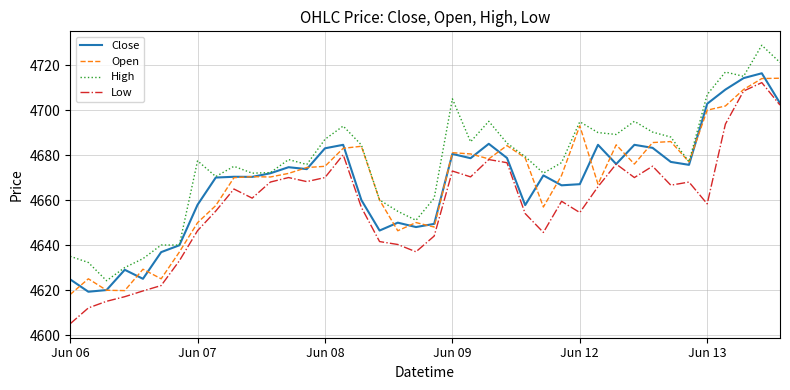

What is the smallest value displayed?

4605.0